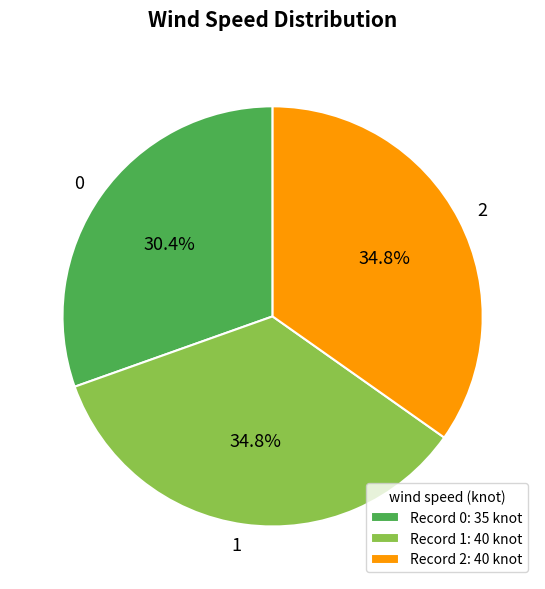

What is the total percentage of 0 and 1?

65.2%